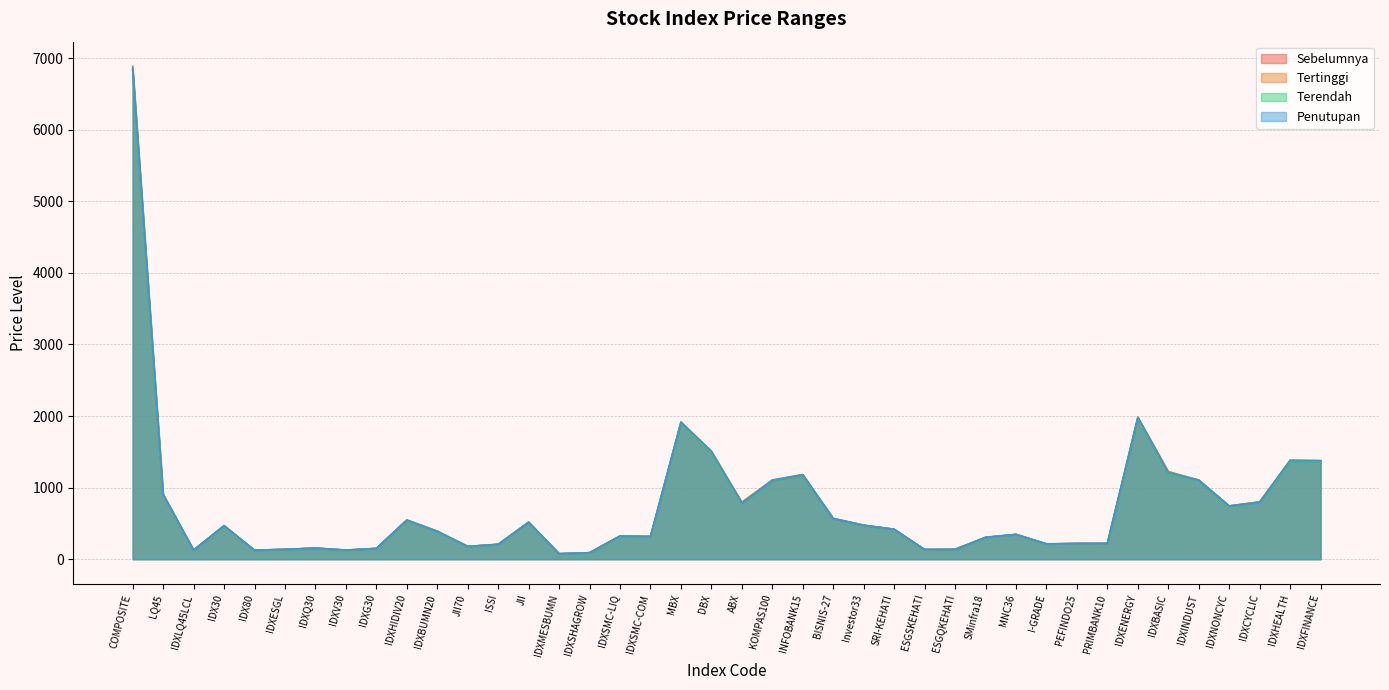

Where is Terendah nearest to the value 3452?

IDXENERGY